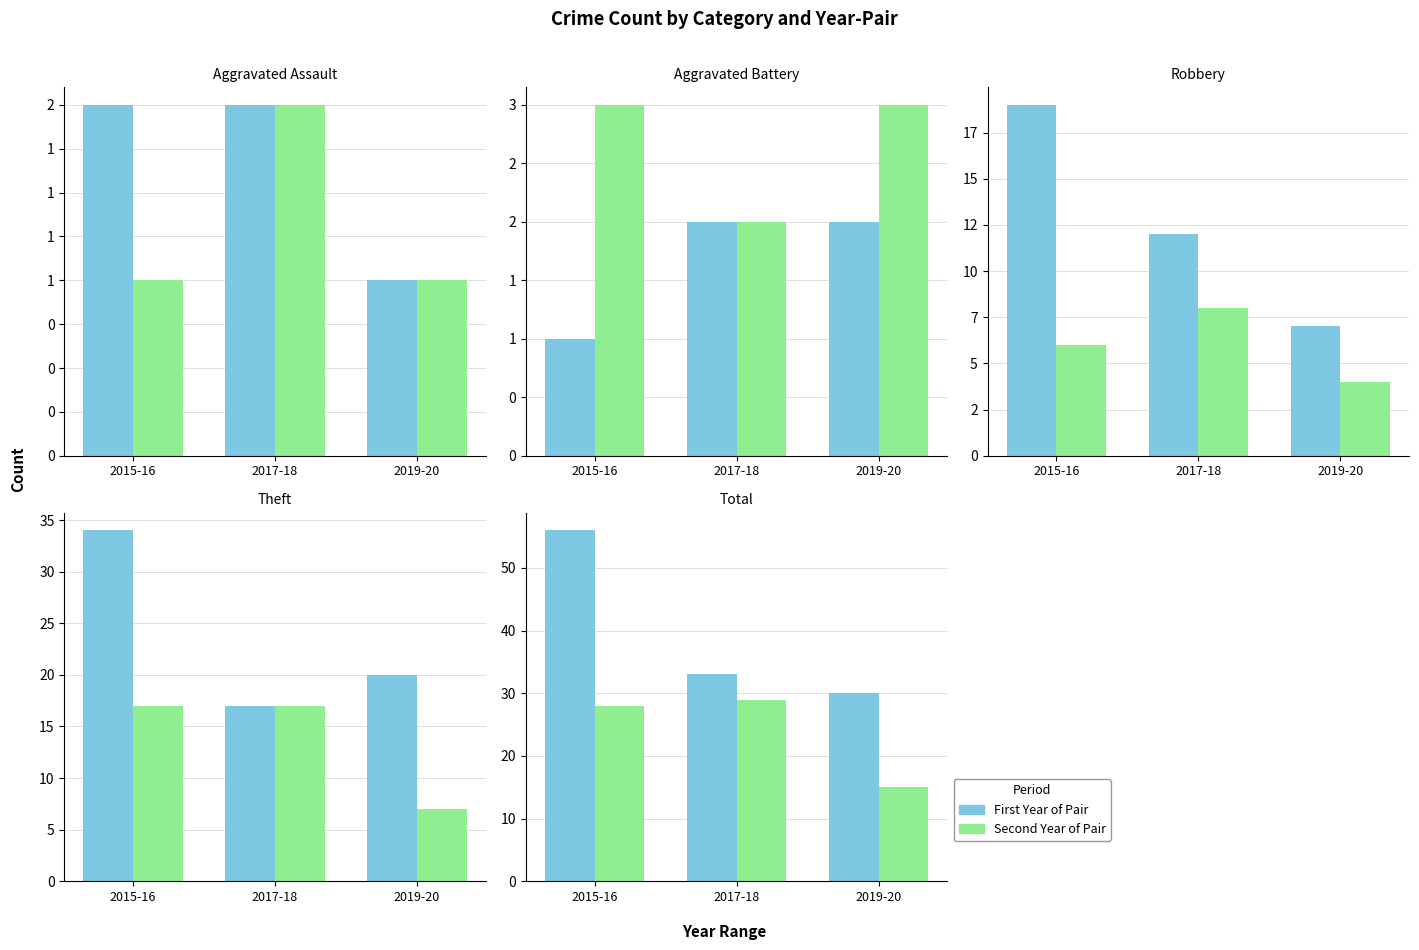

What are all the series names shown in the legend?

First Year of Pair, Second Year of Pair